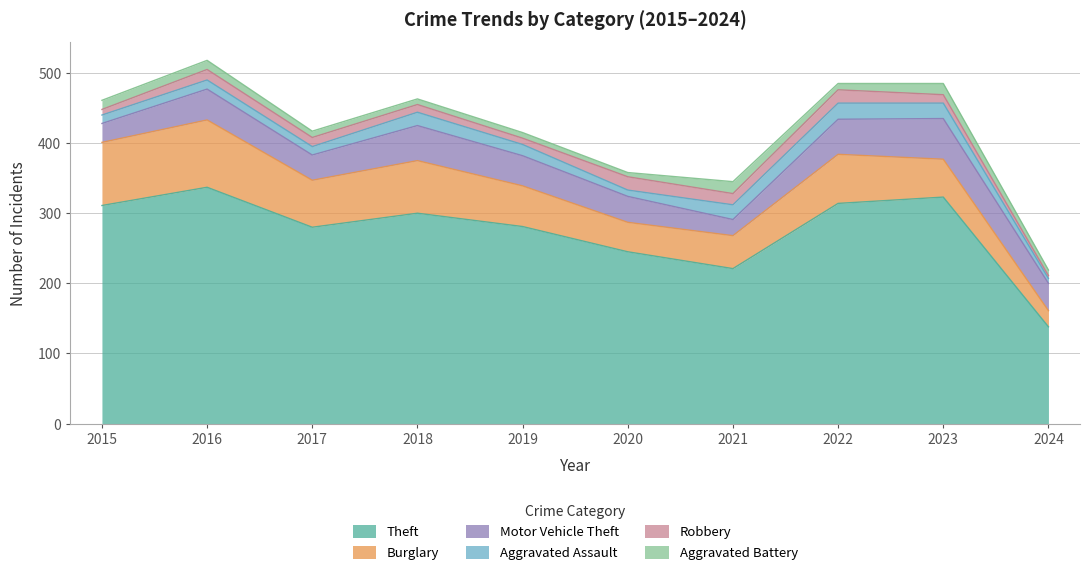

What is the value of the Theft point at the 5th from the left?

281